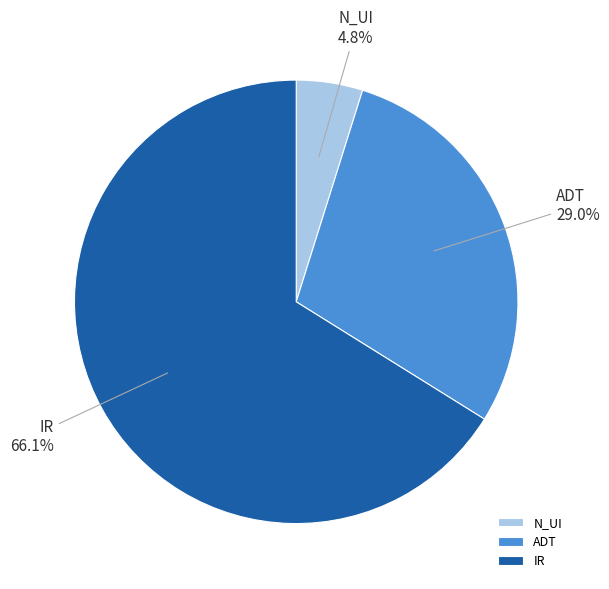

How many slices are in this pie chart?

3